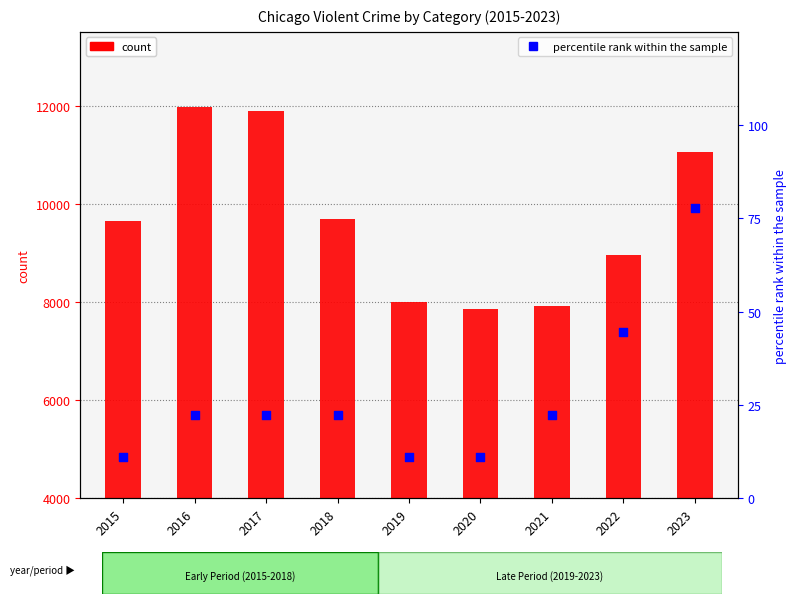

At how many categories does at least one series exceed 10057?

3